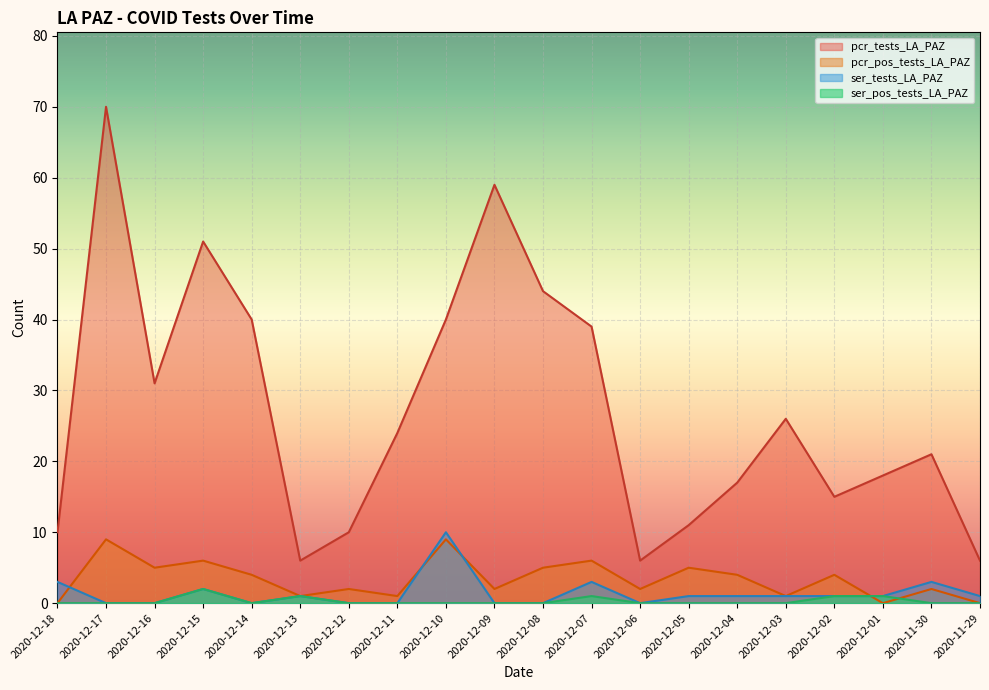

True or false: ser_tests_LA_PAZ and pcr_tests_LA_PAZ cross at least once.

False